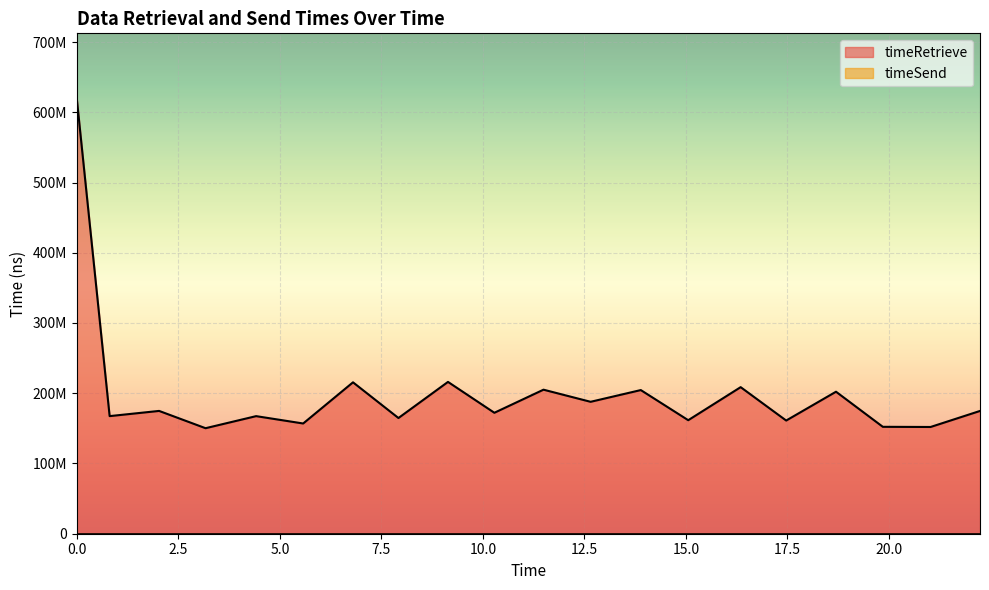

What is the smallest value displayed?

150214891